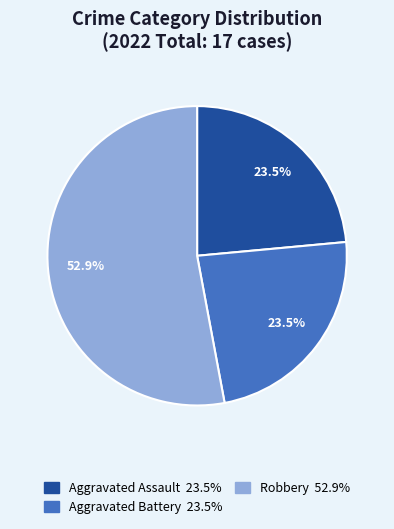

Is there any slice that represents more than half of the pie?

Yes